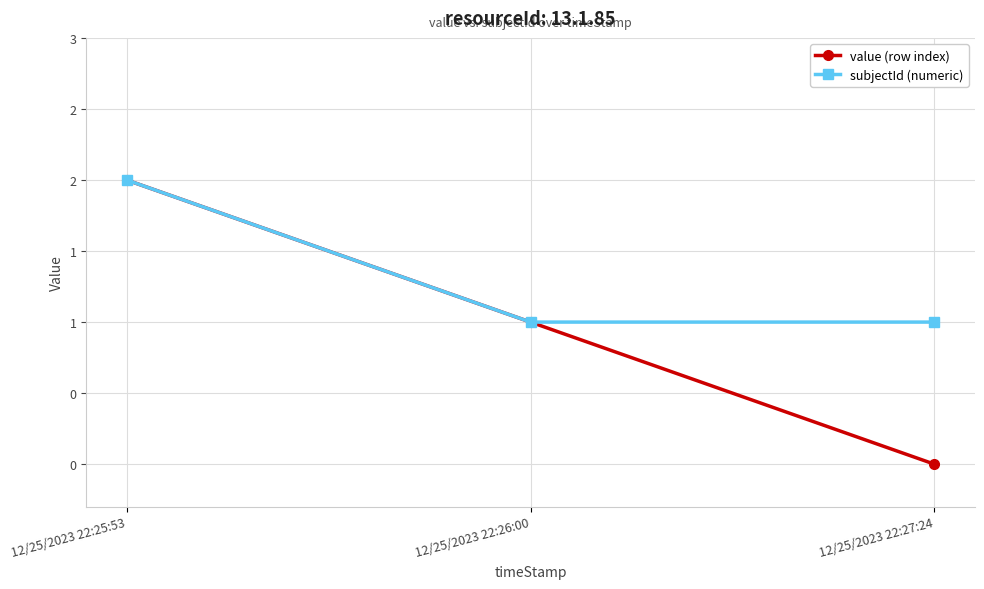

What is the sum of all value (row index) values?

3